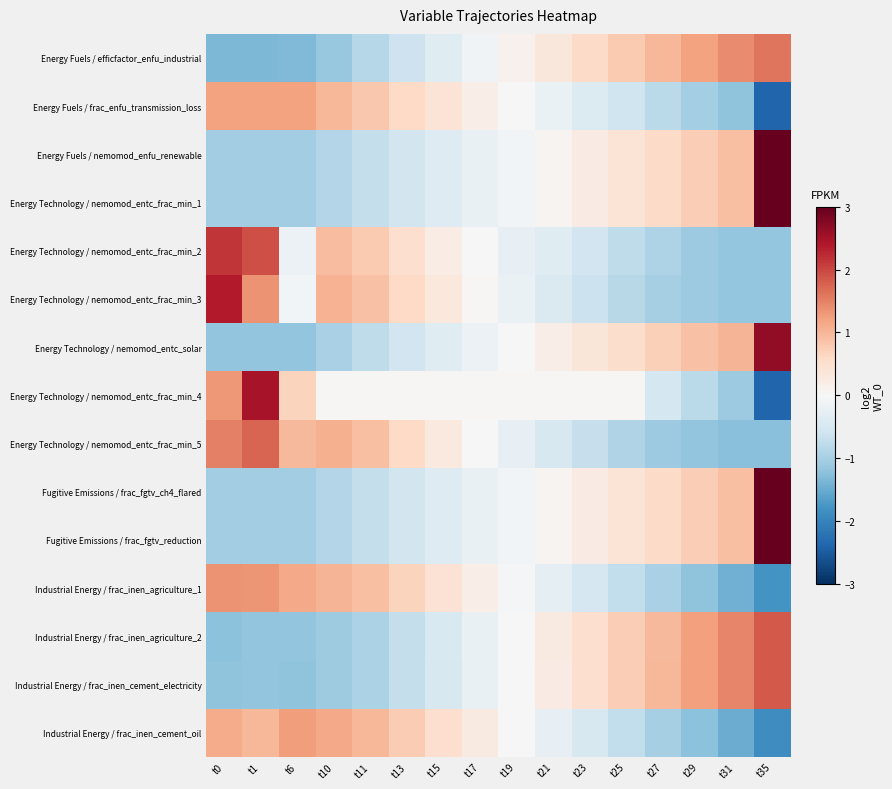

What is the spread (max minus min) of values at t10?

2.3